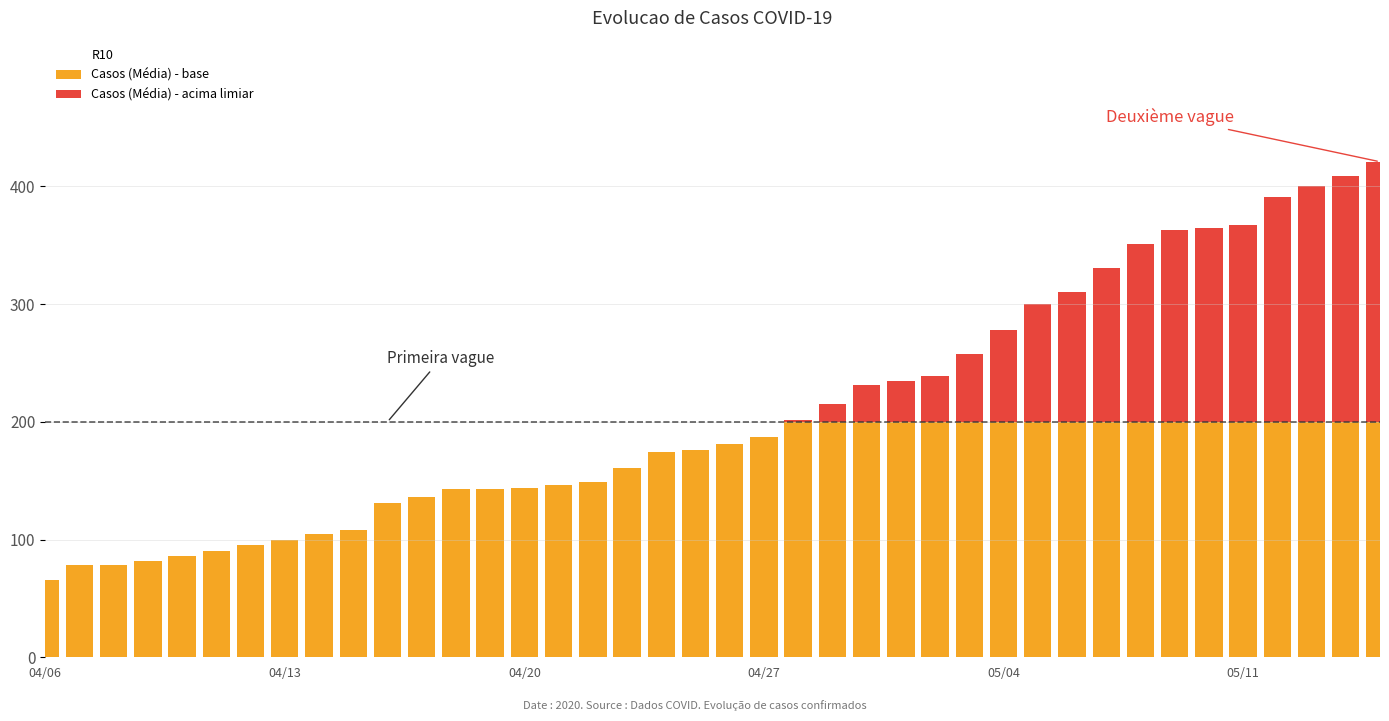

What is the highest value of the Casos (Média) - base series?

200.0